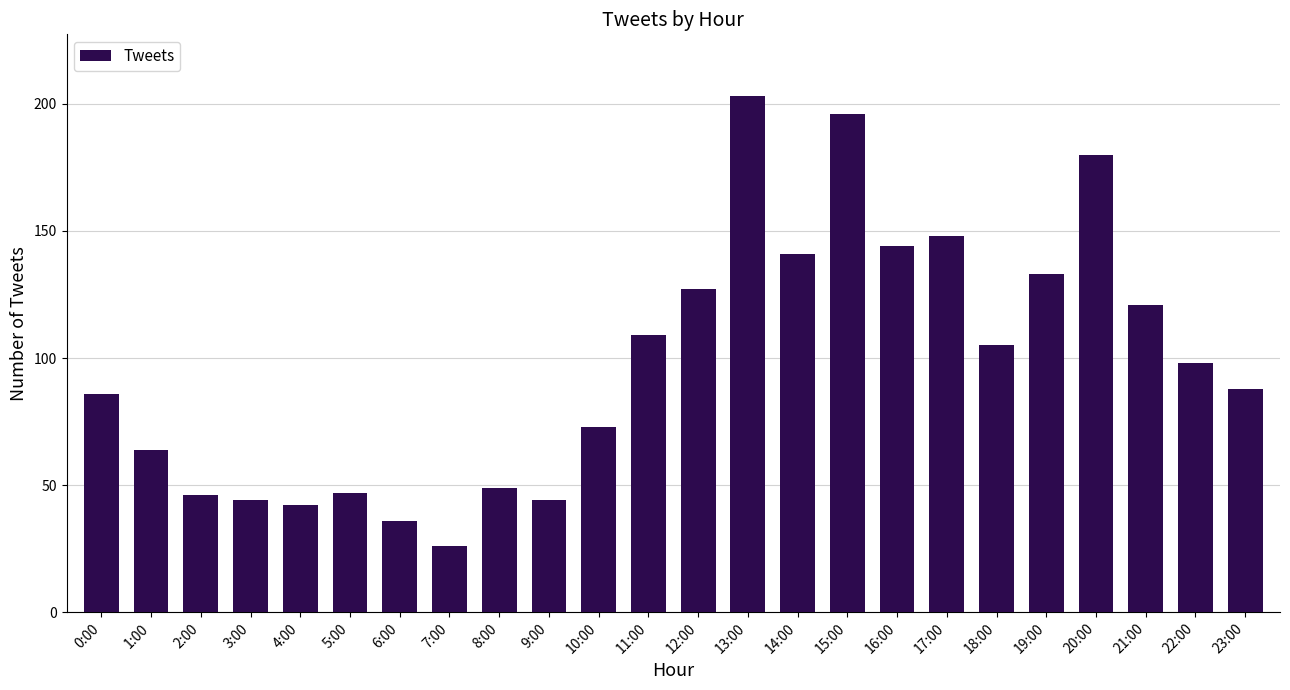

Which label corresponds to the largest value in the chart?

13:00